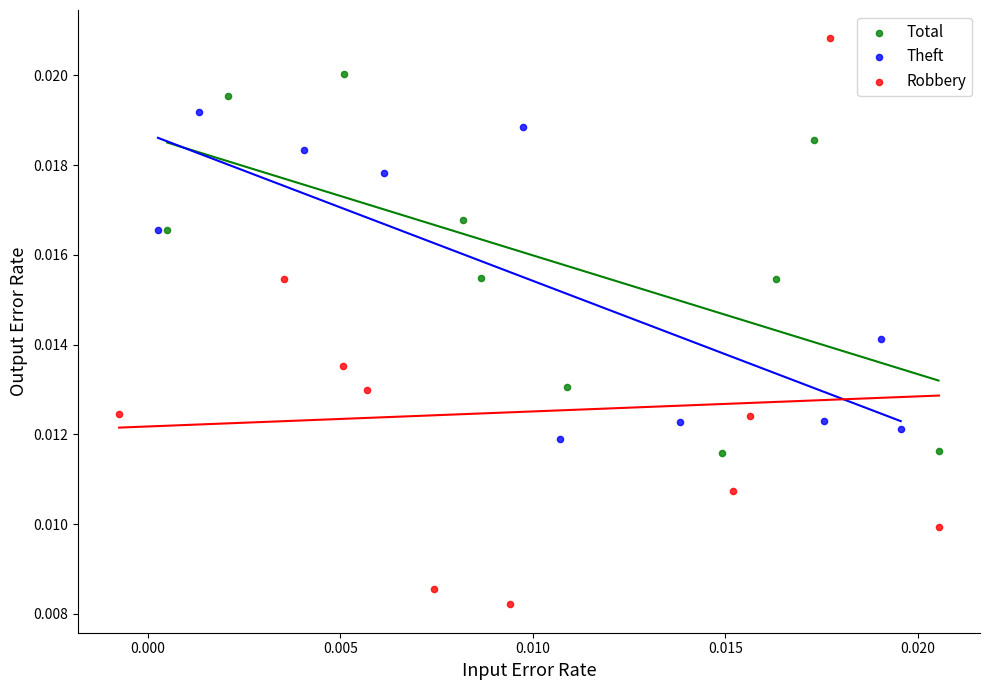

Which series has the widest spread of Y values?

Robbery